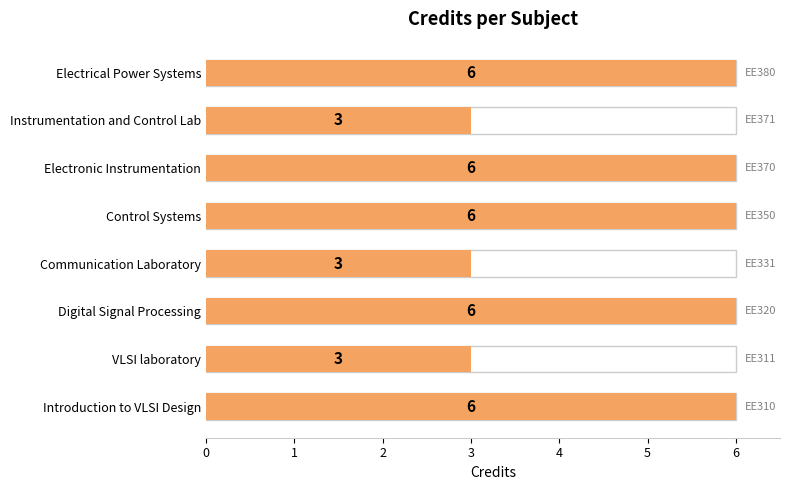

Rank the categories by value from highest to lowest.

0, 2, 4, 5, 7, 1, 3, 6